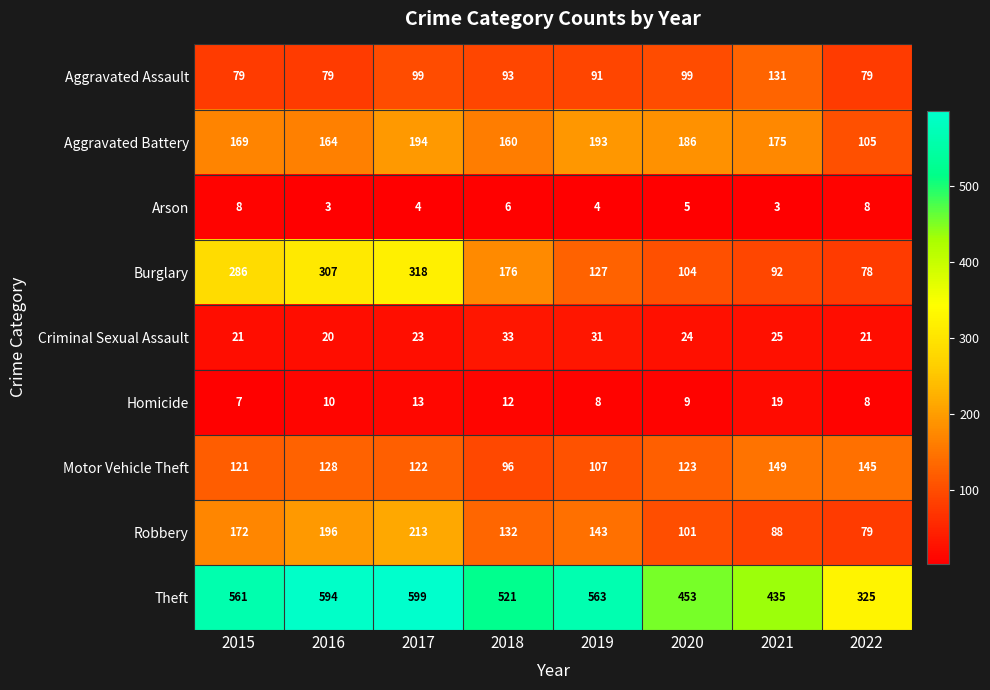

How many data points does each series have?

8